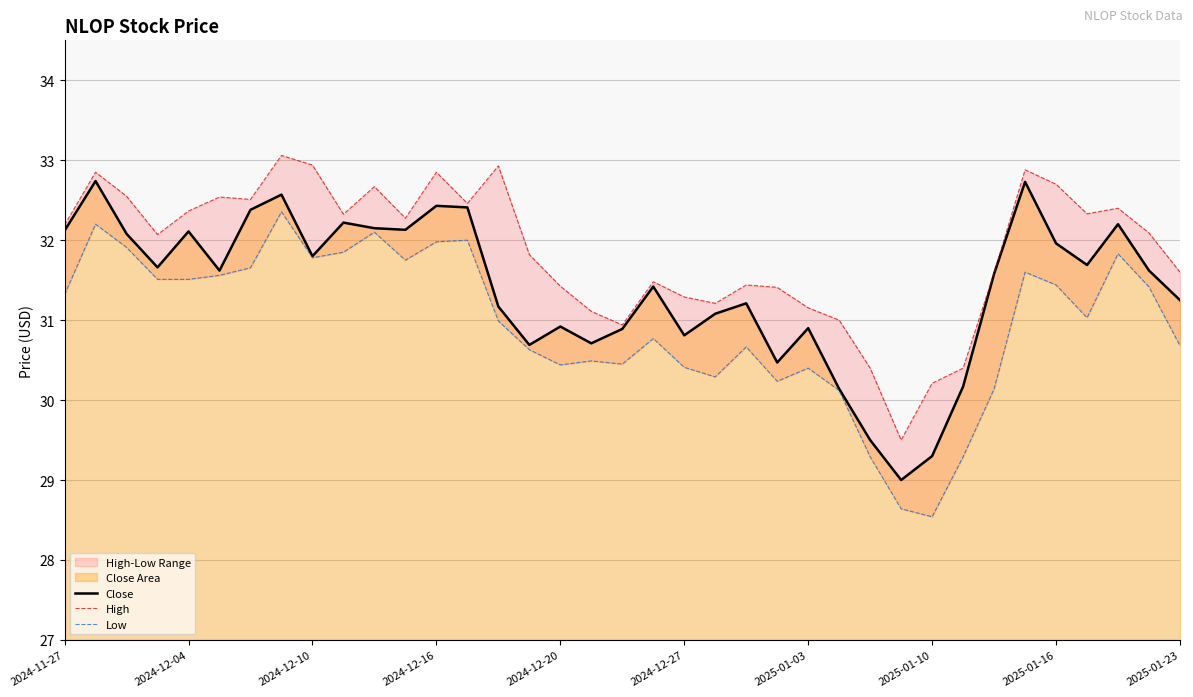

Is it true that Close equals 15.9 at 2025-01-10?

False